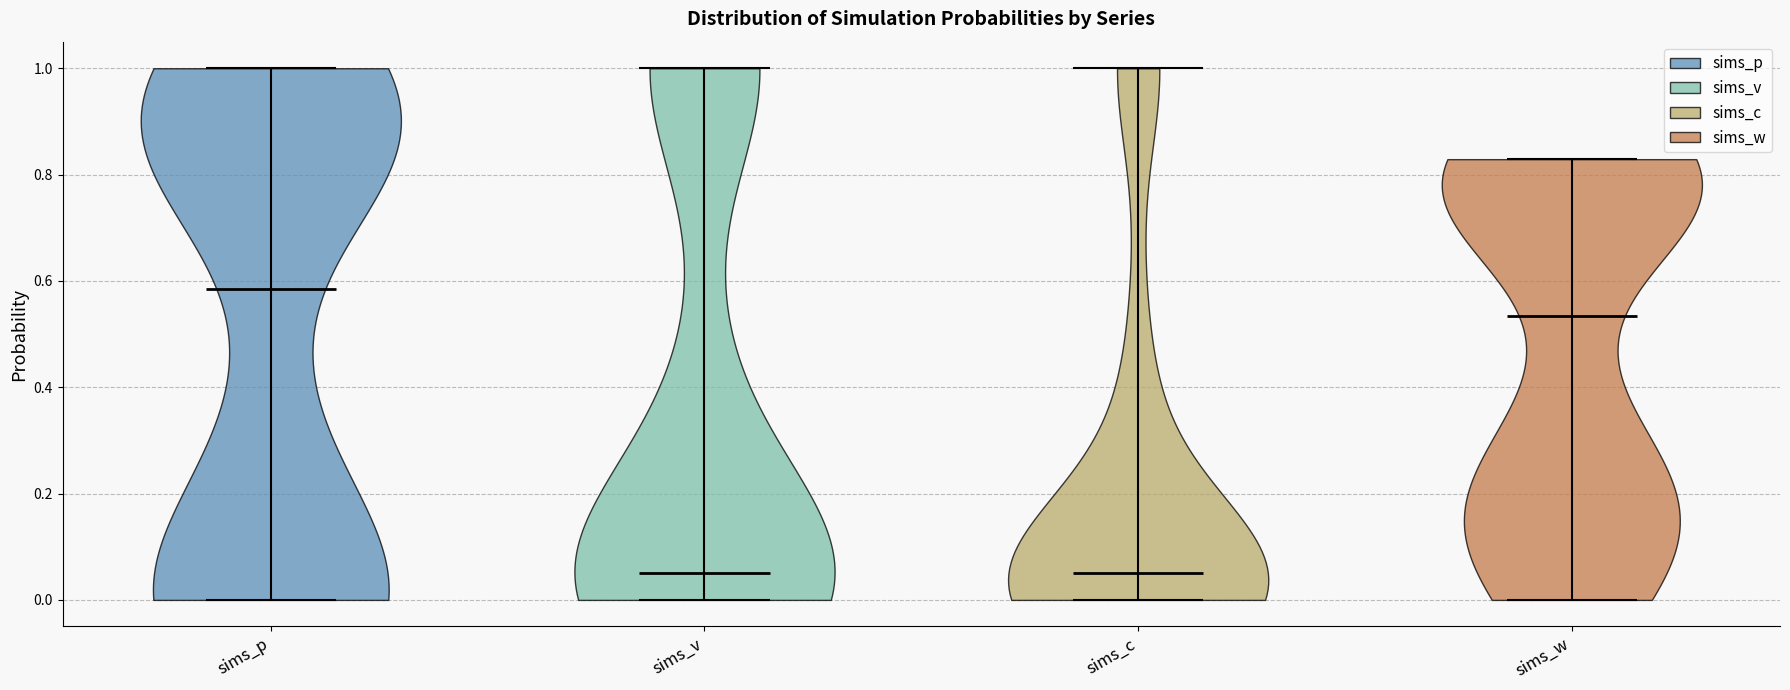

Reading left to right, read every violin against the y-axis: where its median line is, and the lowest and highest points it reaches. The values are not printed on the chart, so give them approximately, as read against the axis.

sims_p: median line 0.58, lowest point 0.00, highest point 1.00
sims_v: median line 0.06, lowest point 0.00, highest point 1.00
sims_c: median line 0.04, lowest point 0.00, highest point 1.00
sims_w: median line 0.54, lowest point 0.00, highest point 0.82